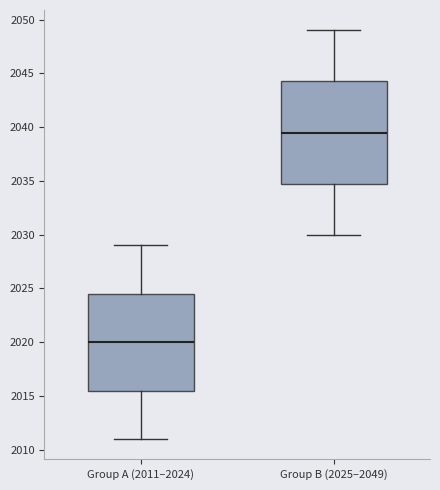

Where does the median line of the box for Group A (2011–2024) sit on the y-axis? The values are not printed on the chart, so give them approximately, as read against the axis.

2020.0